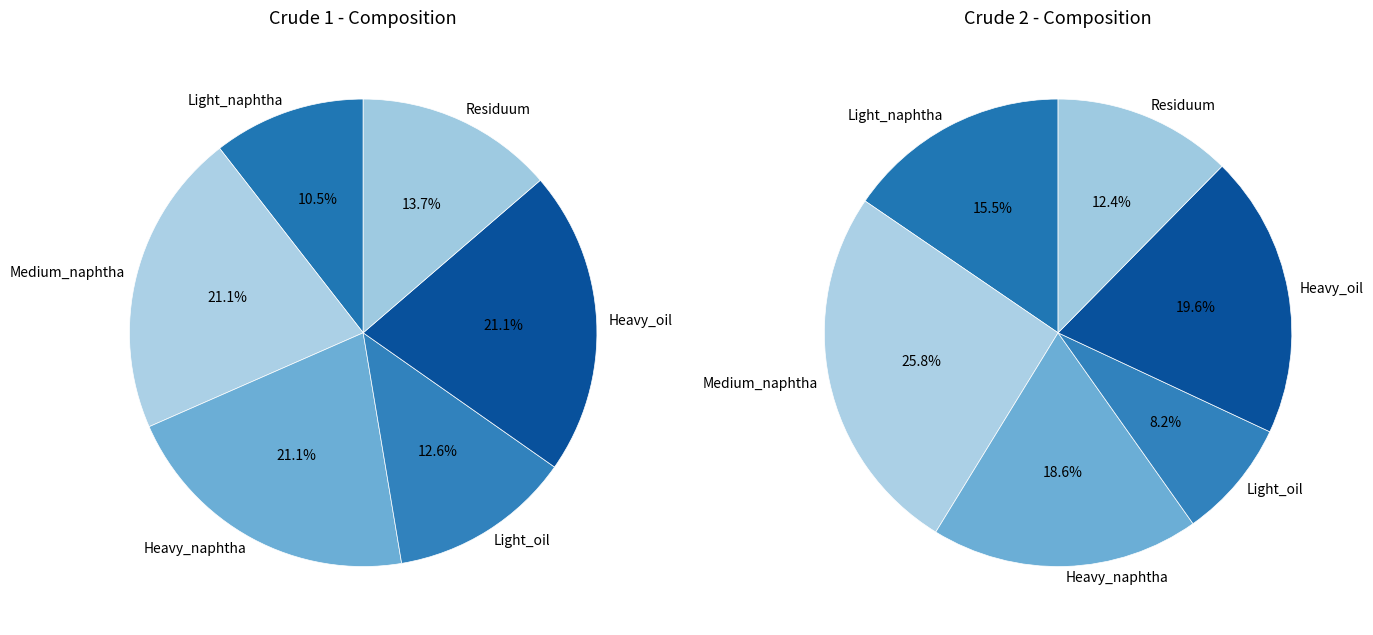

Rank the series at Residuum from lowest to highest value.

Crude 2, Crude 1